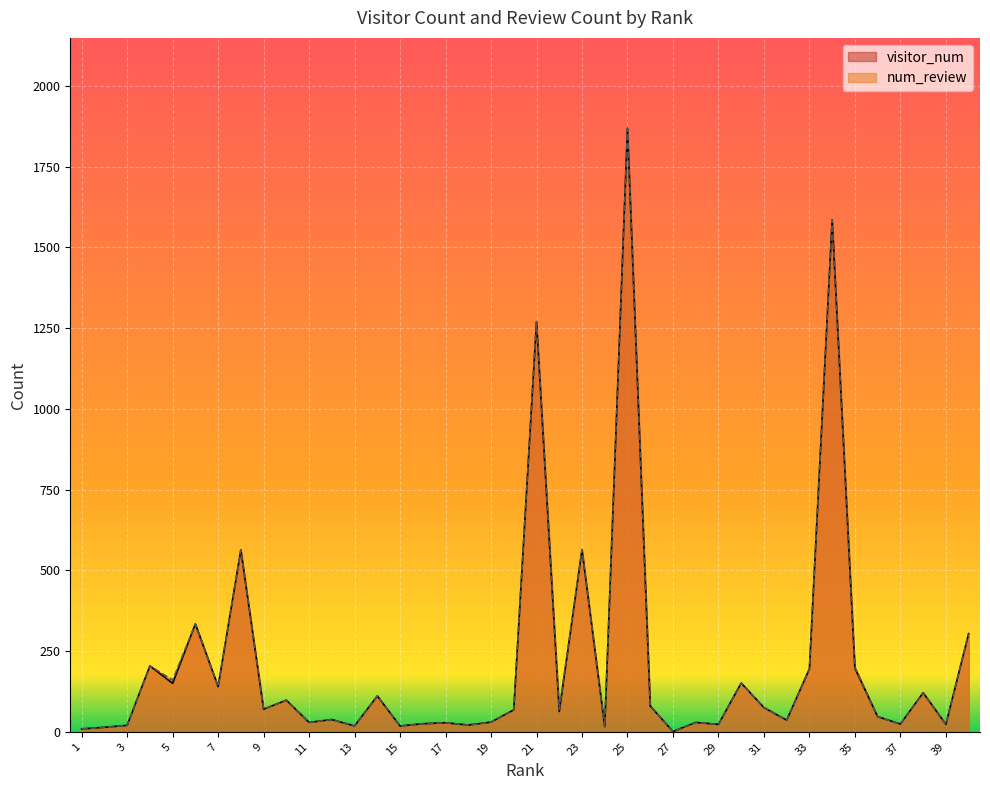

Rank the series at 27 from highest to lowest value.

visitor_num, num_review